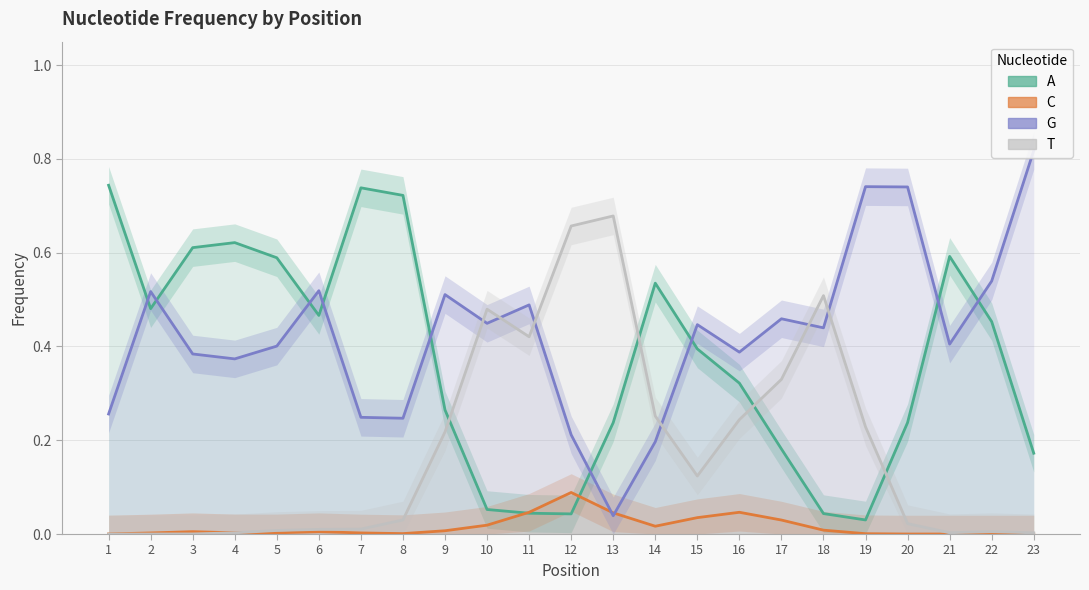

Reading left to right, extract all data points from this chart.

A: 1=0.7	2=0.5	3=0.6	4=0.6	5=0.6	6=0.5	7=0.7	8=0.7	9=0.3	10=0.1	11=0.0	12=0.0	13=0.2	14=0.5	15=0.4	16=0.3	17=0.2	18=0.0	19=0.0	20=0.2	21=0.6	22=0.5	23=0.2
C: 1=0.0	2=0.0	3=0.0	4=0.0	5=0.0	6=0.0	7=0.0	8=0.0	9=0.0	10=0.0	11=0.0	12=0.1	13=0.0	14=0.0	15=0.0	16=0.0	17=0.0	18=0.0	19=0.0	20=0.0	21=0.0	22=0.0	23=0.0
G: 1=0.3	2=0.5	3=0.4	4=0.4	5=0.4	6=0.5	7=0.2	8=0.2	9=0.5	10=0.4	11=0.5	12=0.2	13=0.0	14=0.2	15=0.4	16=0.4	17=0.5	18=0.4	19=0.7	20=0.7	21=0.4	22=0.5	23=0.8
T: 1=0.0	2=0.0	3=0.0	4=0.0	5=0.0	6=0.0	7=0.0	8=0.0	9=0.2	10=0.5	11=0.4	12=0.7	13=0.7	14=0.3	15=0.1	16=0.2	17=0.3	18=0.5	19=0.2	20=0.0	21=0.0	22=0.0	23=0.0